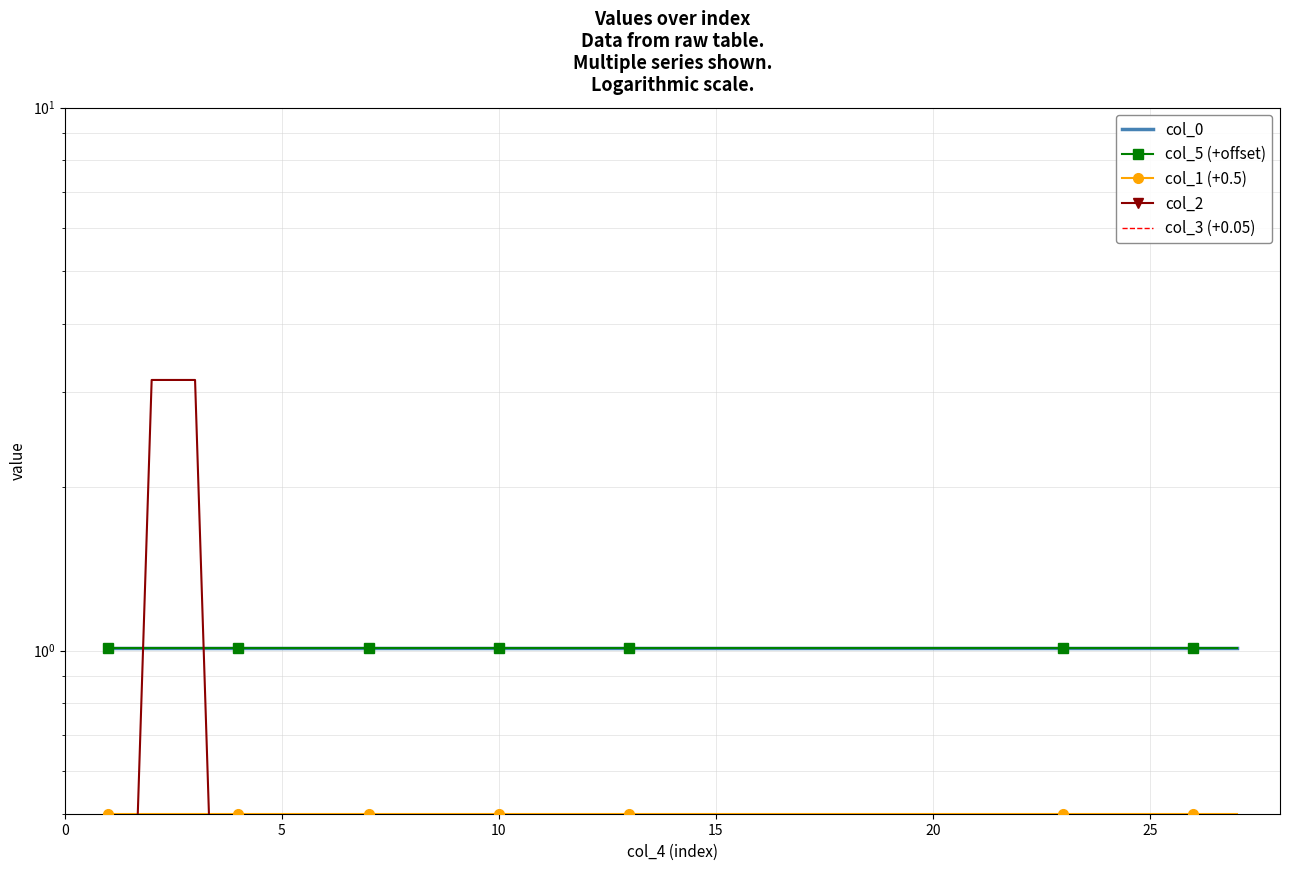

True or false: col_1 (+0.5) and col_3 (+0.05) intersect in this chart.

False